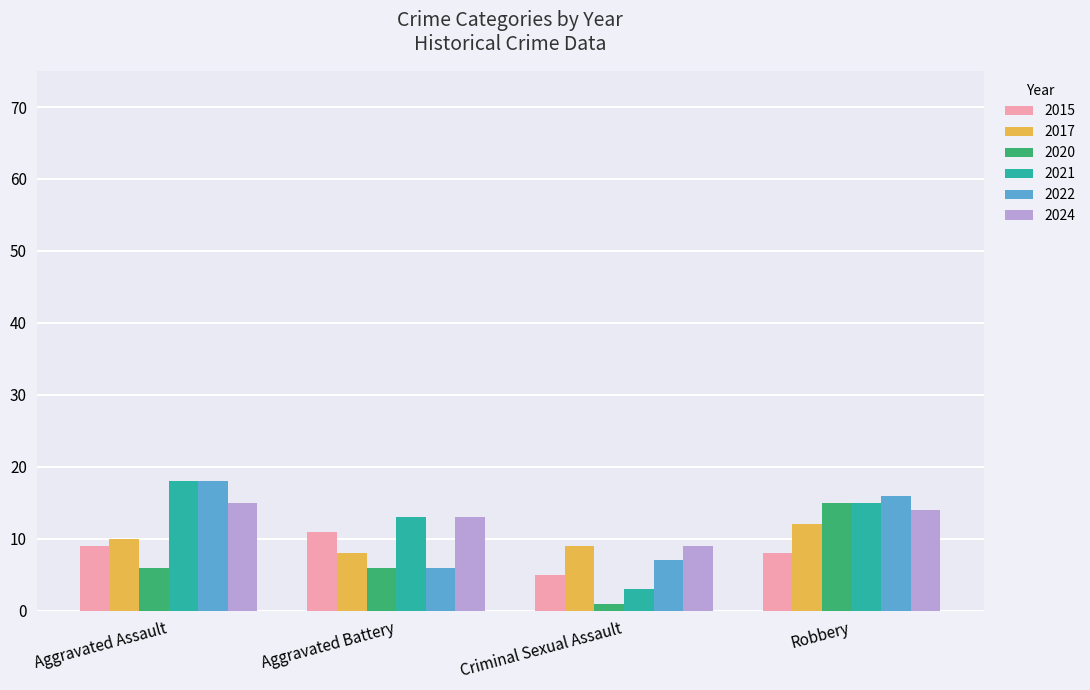

What is the spread (max minus min) of values at Aggravated Assault?

12